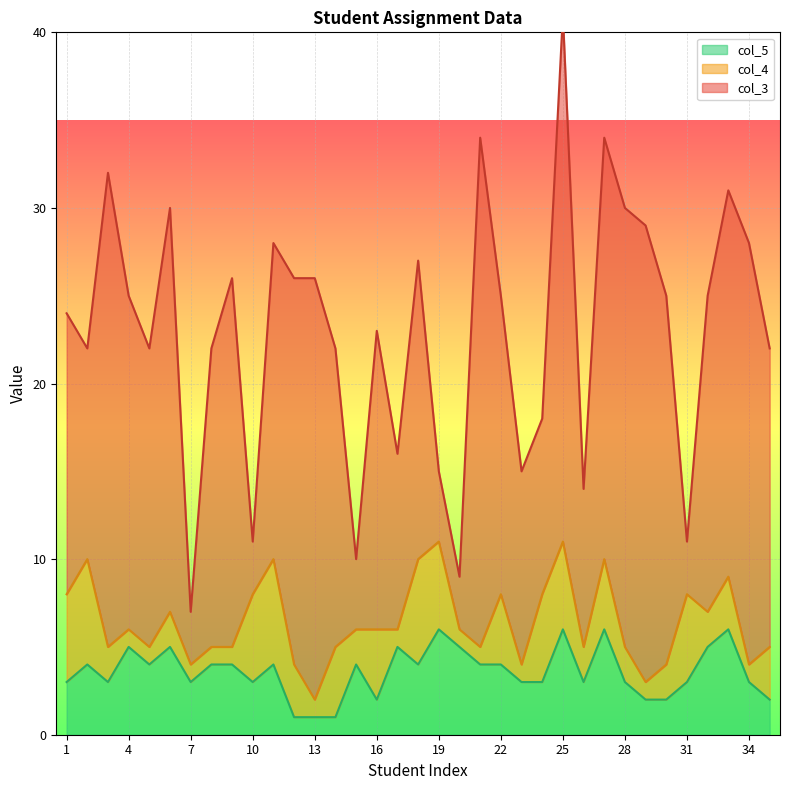

Rank the categories by col_4 value from highest to lowest.

2, 11, 18, 1, 10, 19, 24, 25, 31, 14, 16, 22, 27, 12, 33, 35, 3, 6, 15, 26, 28, 30, 32, 4, 5, 7, 8, 9, 13, 17, 20, 21, 23, 29, 34